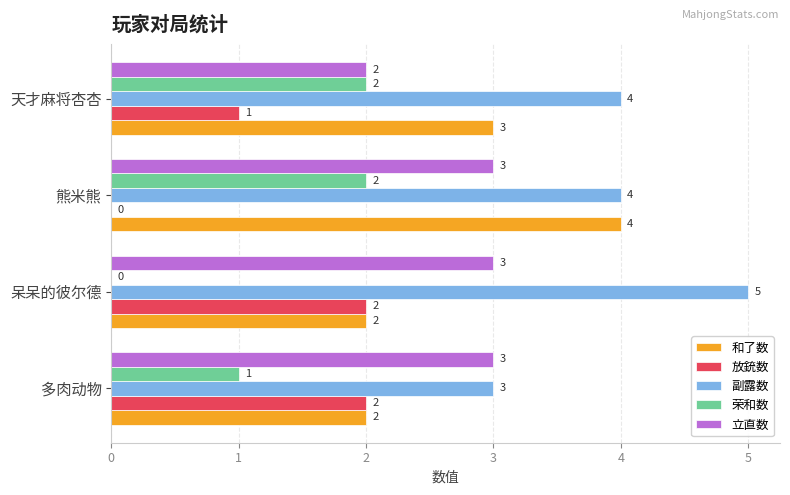

What is the maximum value for 和了数?

4